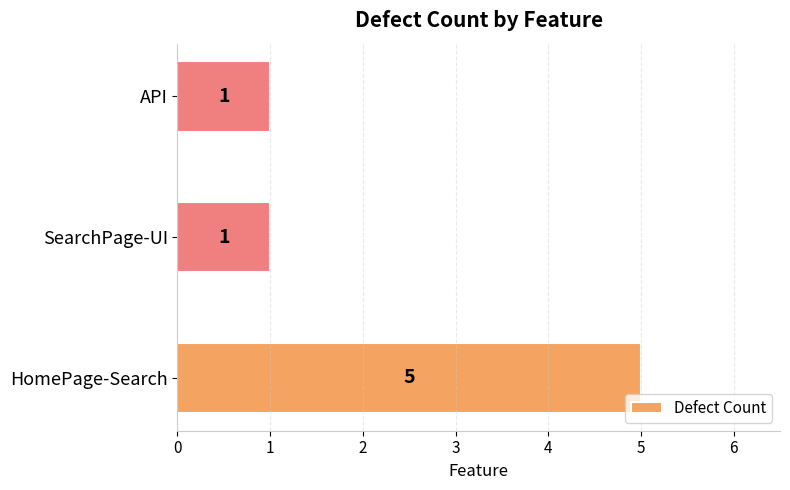

What is the greatest value displayed?

5